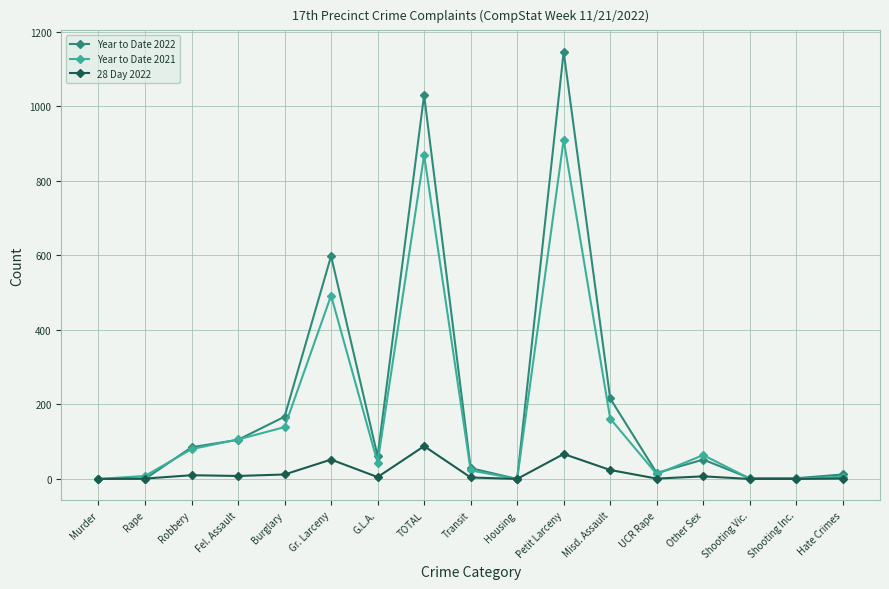

At how many categories does at least one series exceed 51?

9